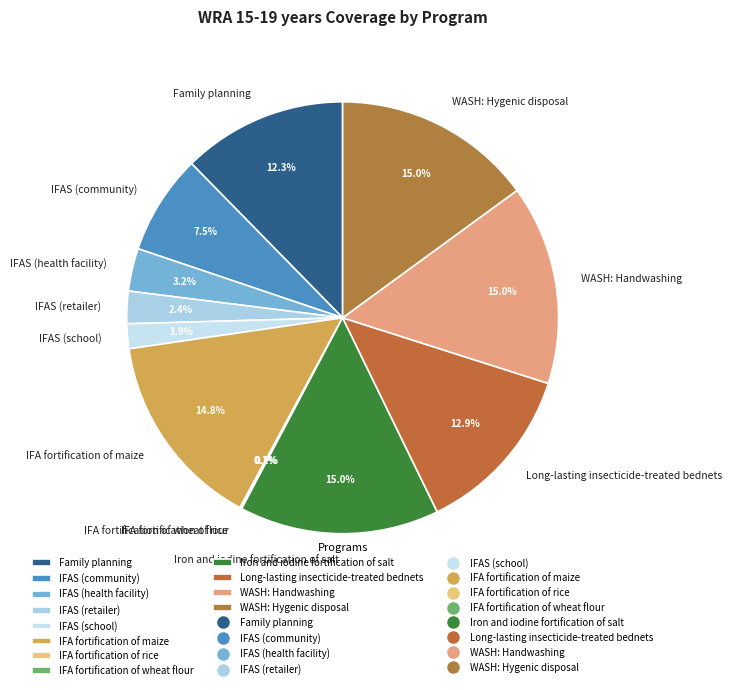

What is the total percentage of IFAS (health facility) and Long-lasting insecticide-treated bednets?

16.1%